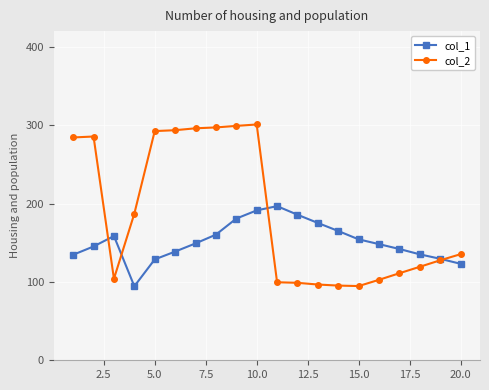

Rank the series by their maximum value, from lowest to highest.

col_1, col_2